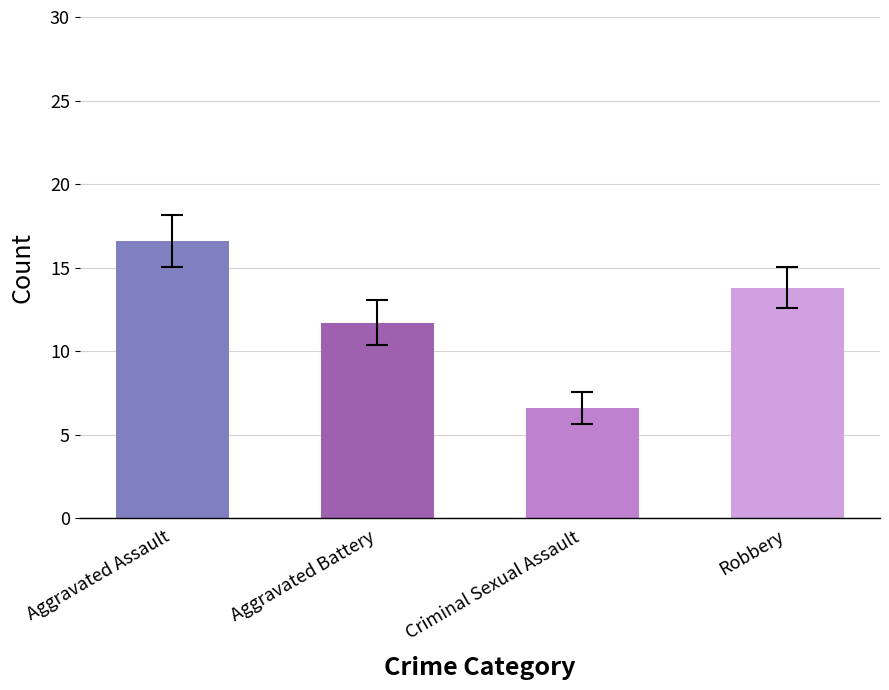

The Aggravated Battery series shows 3 at 2019. True or false?

False